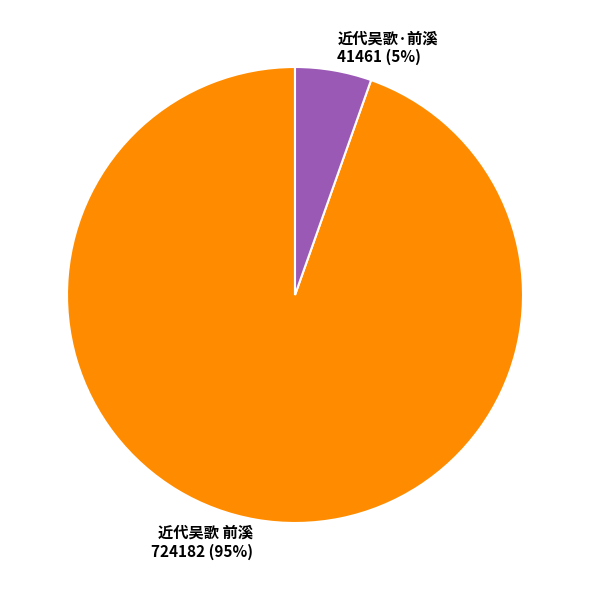

Rank the categories by value from lowest to highest.

近代吴歌·前溪, 近代吴歌 前溪